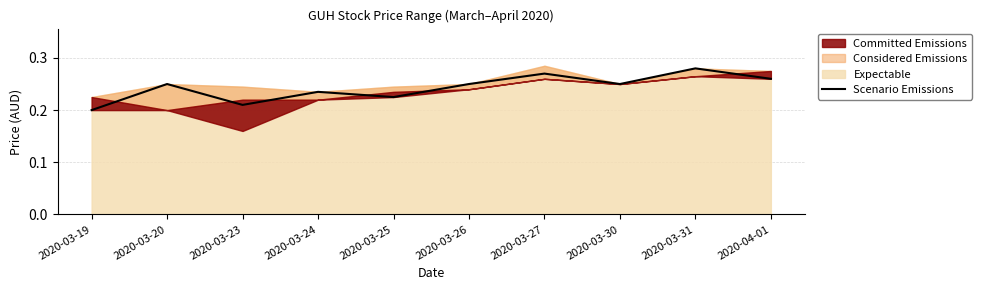

Rank the categories by value from highest to lowest.

2020-03-31, 2020-03-27, 2020-04-01, 2020-03-20, 2020-03-26, 2020-03-30, 2020-03-24, 2020-03-25, 2020-03-23, 2020-03-19